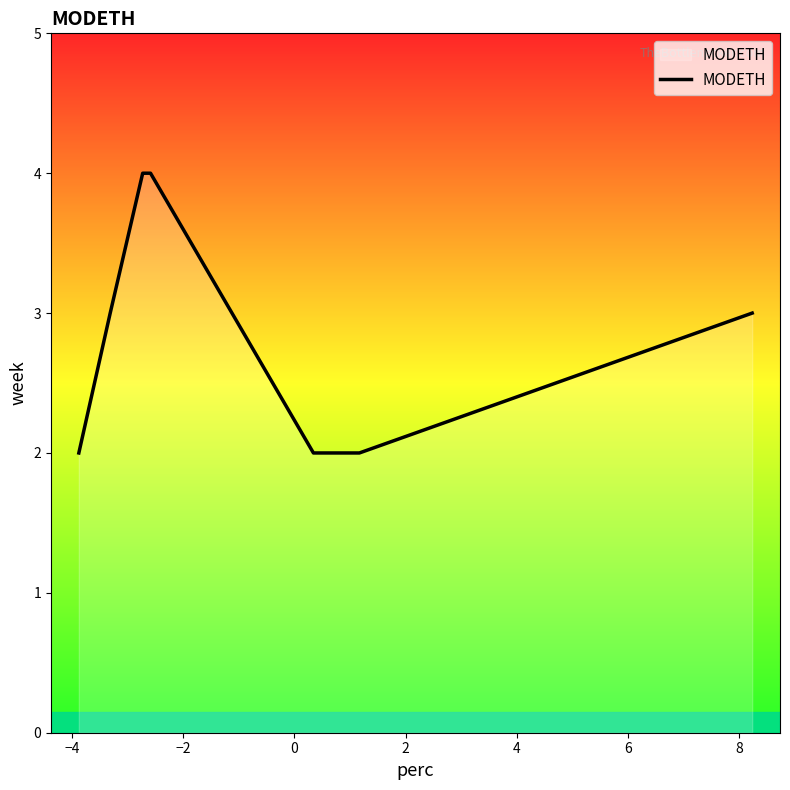

True or false: there are more than 2 points higher than both neighbors.

False